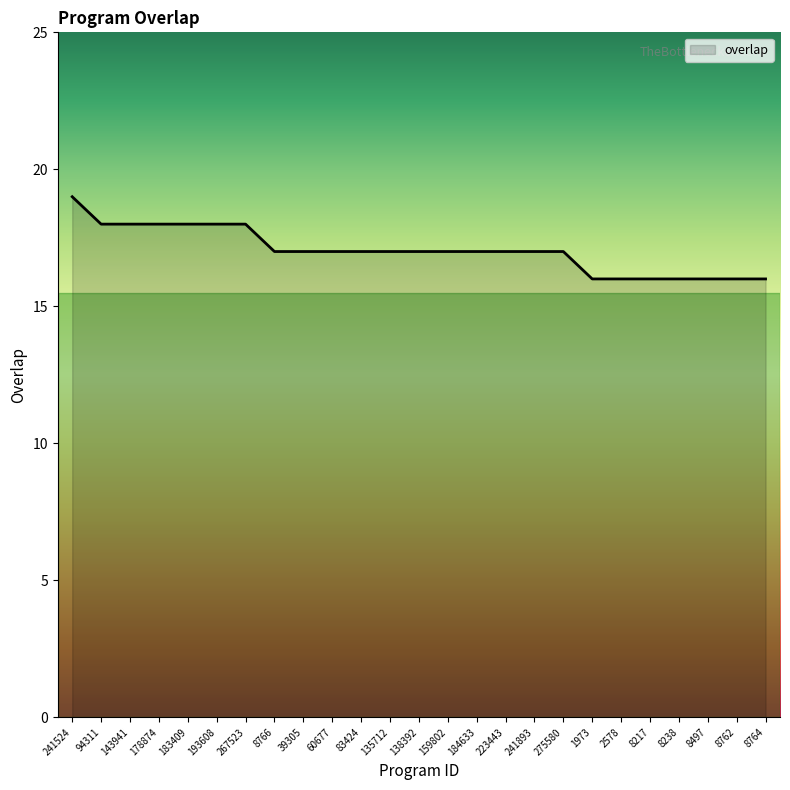

Which has a higher value, 83424 or 178874?

178874